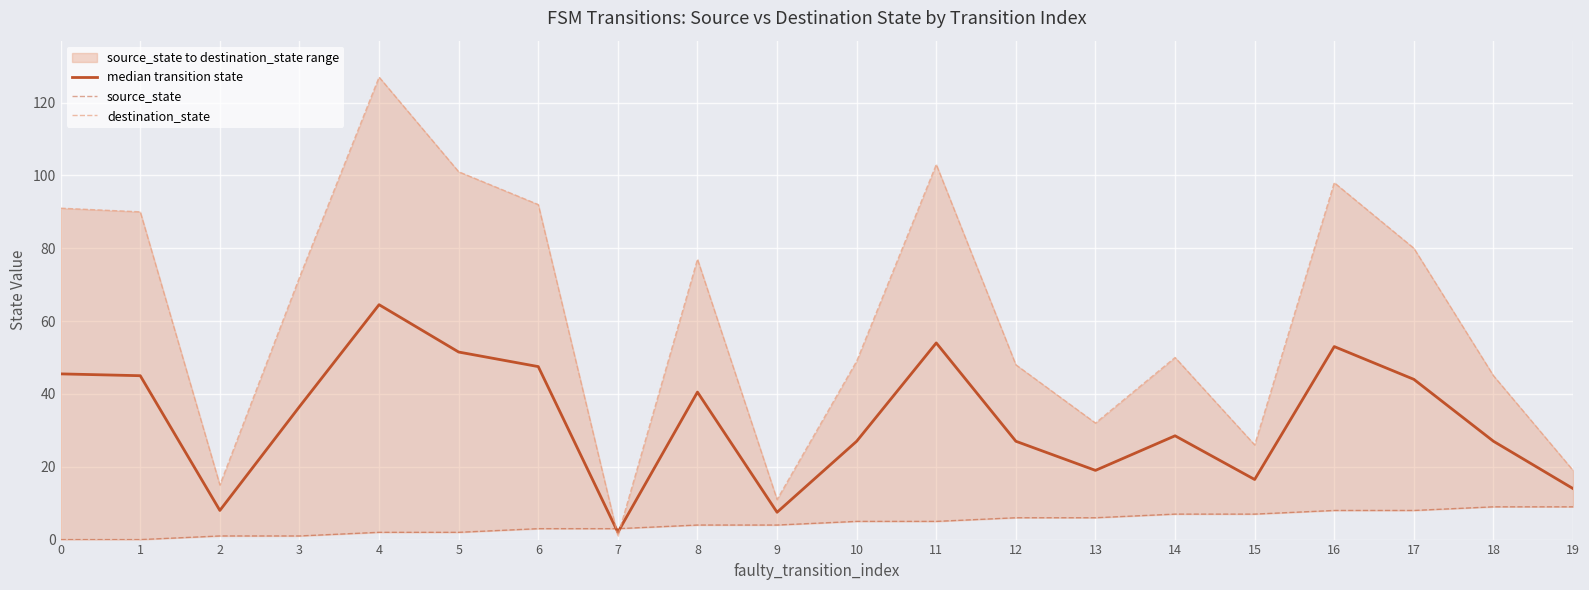

How many data points in median transition state are less than 36?

10